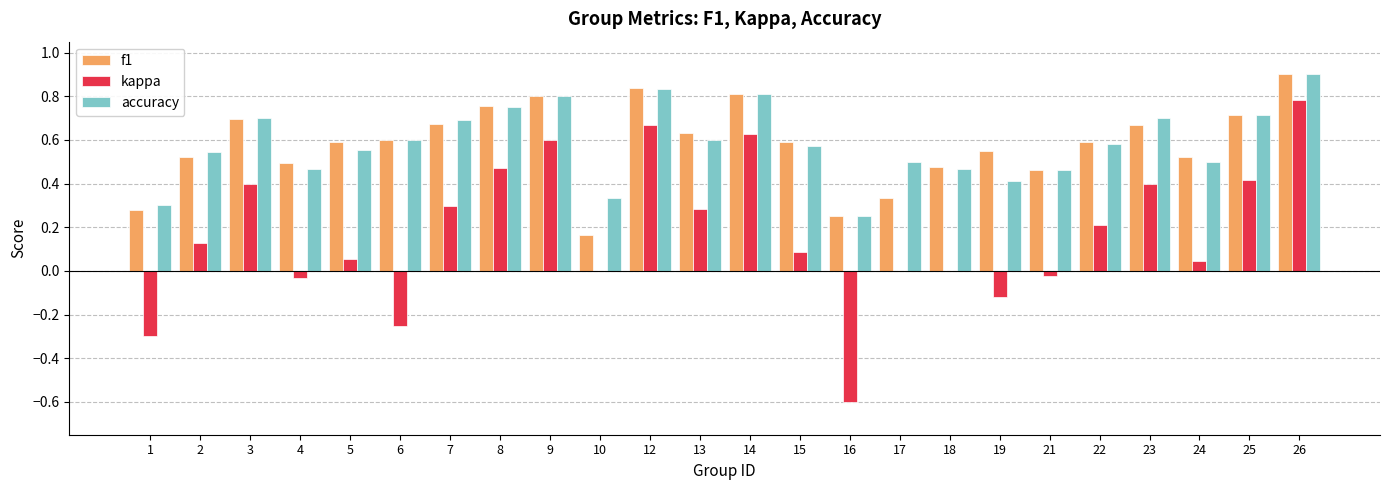

Count the accuracy values in the range 0 to 1.

24